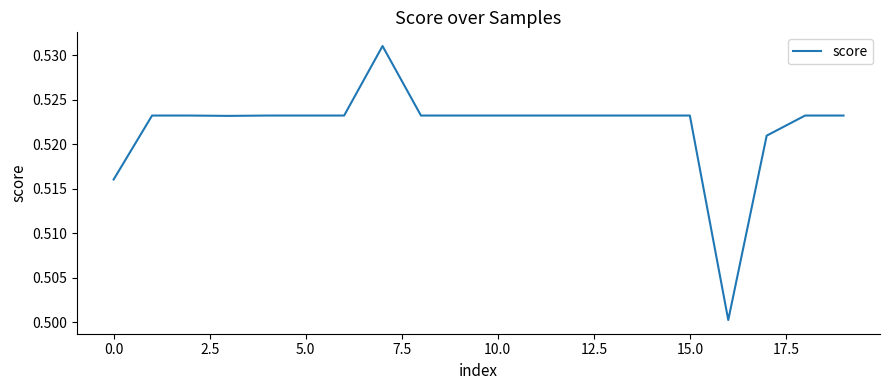

Is it true that the value at 0.0 is 0.2?

False